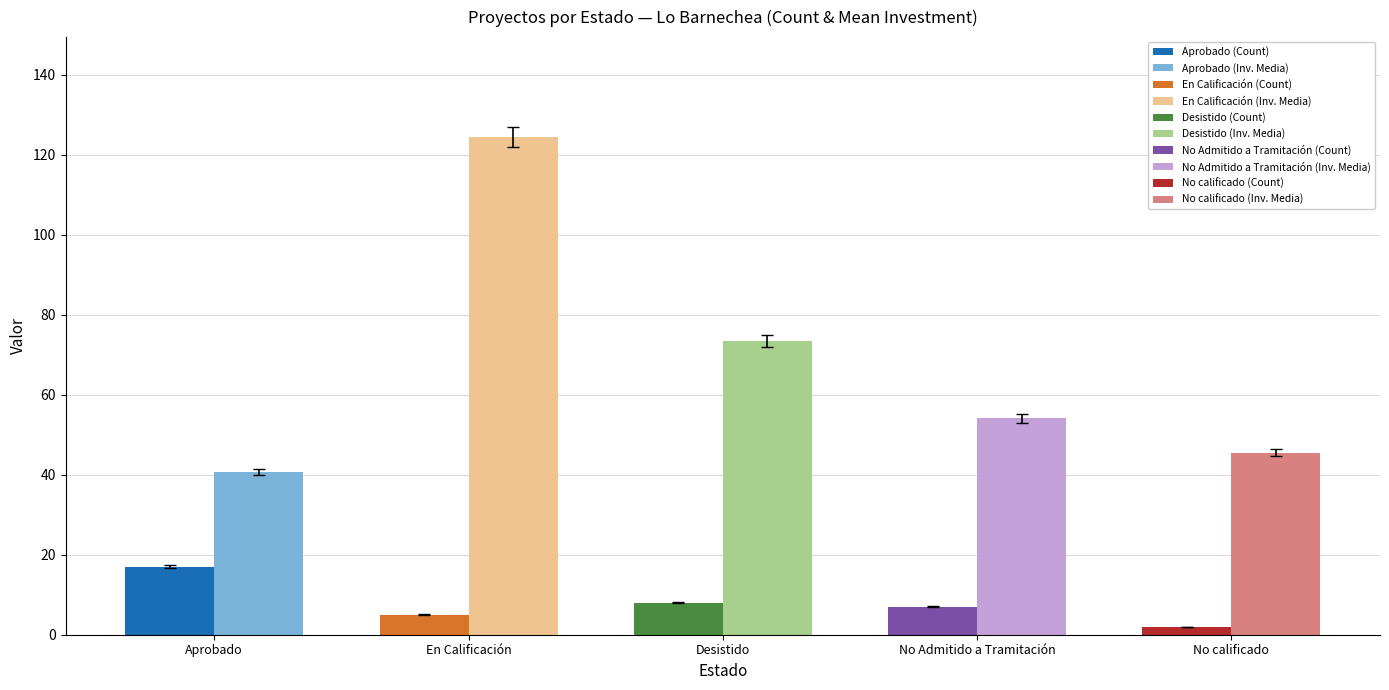

At which category does the chart reach its peak across all series?

En Calificación